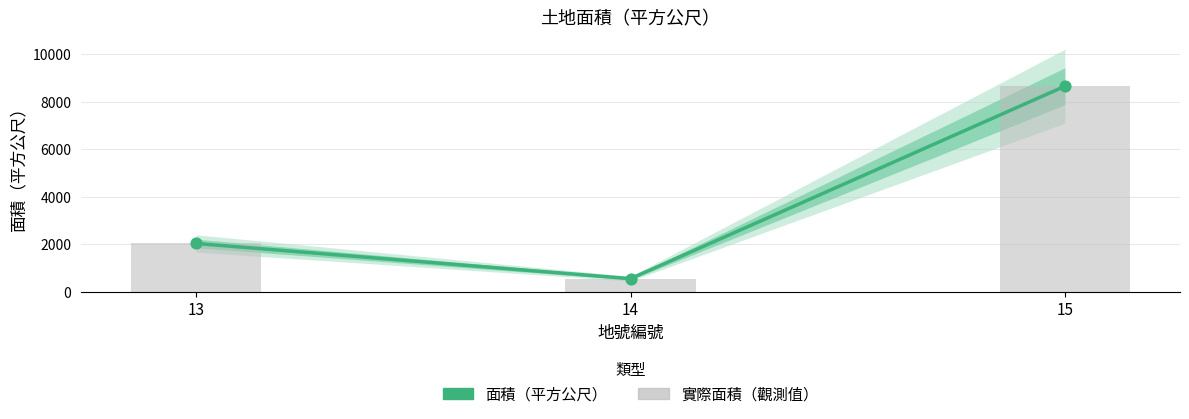

Which has a higher value, 13 or 14?

13